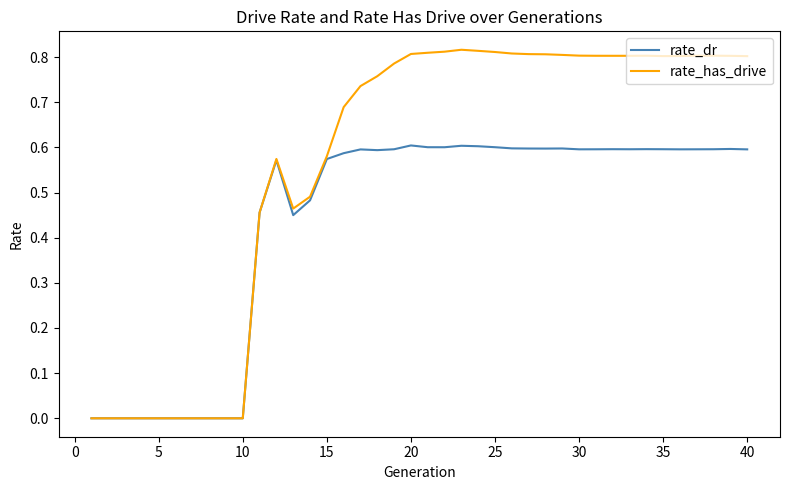

Count the number of categories in the chart.

40